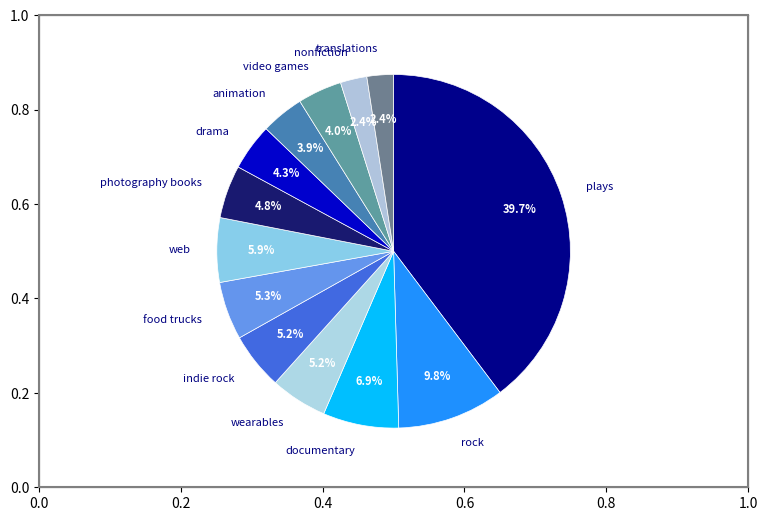

To the nearest percent, what is the combined percentage of wearables and photography books?

10%